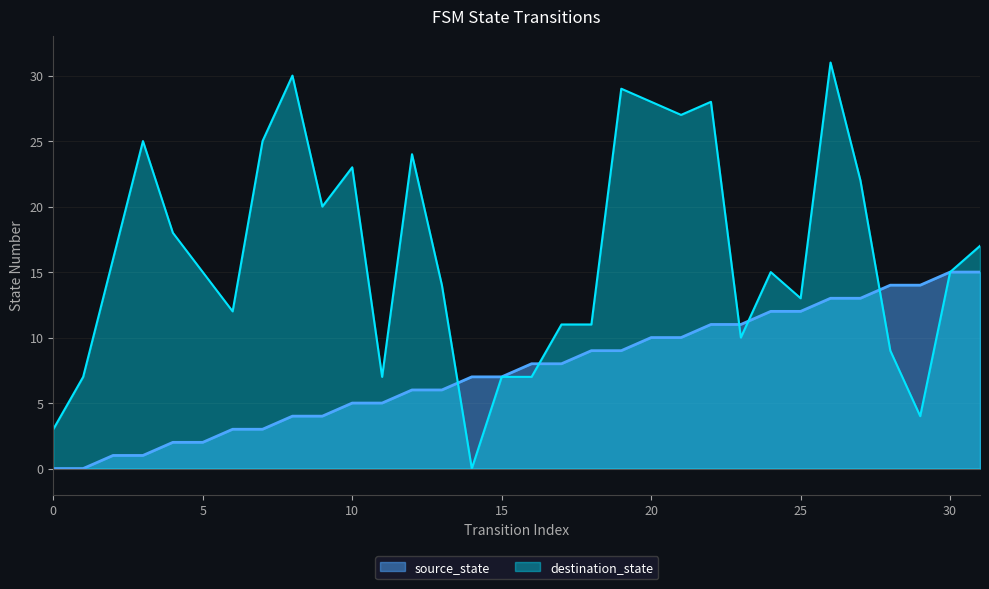

Rank the series by their maximum value, from lowest to highest.

source_state, destination_state